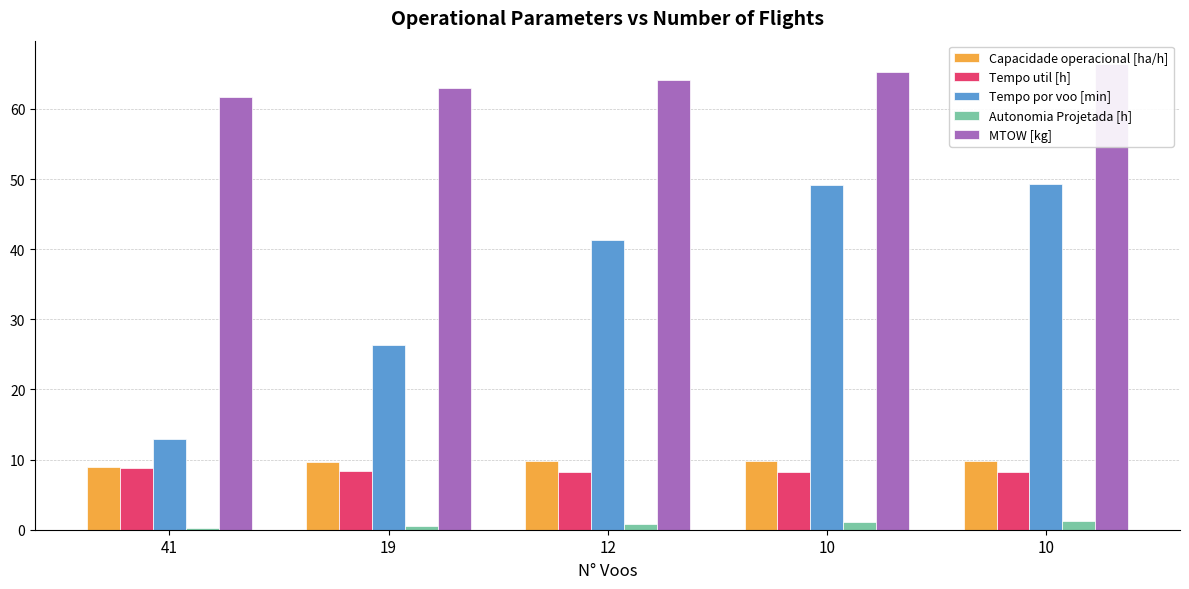

How many bars are there in total?

25